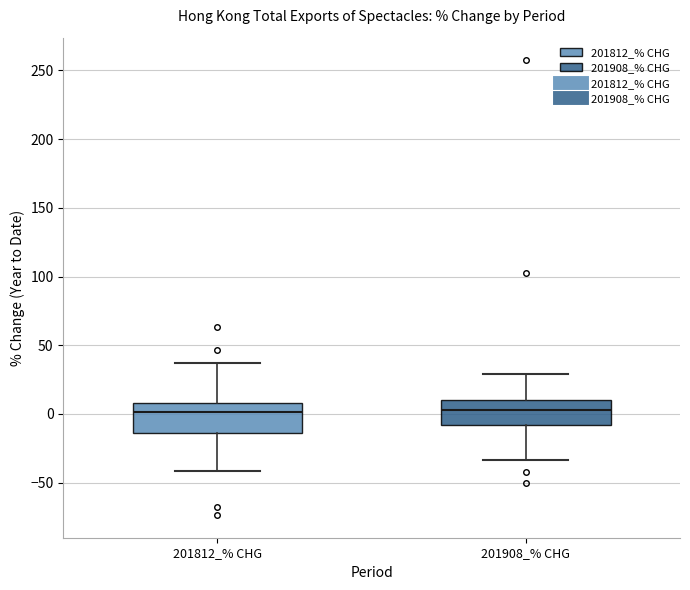

Reading left to right, transcribe this box plot: for each box, give where its median line is, the range the box spans, and where its two whiskers end, as read against the y-axis. The values are not printed on the chart, so give them approximately, as read against the axis.

201812_% CHG: median 0, box -15 to 10, whiskers -40 to 35
201908_% CHG: median 5, box -10 to 10, whiskers -35 to 30